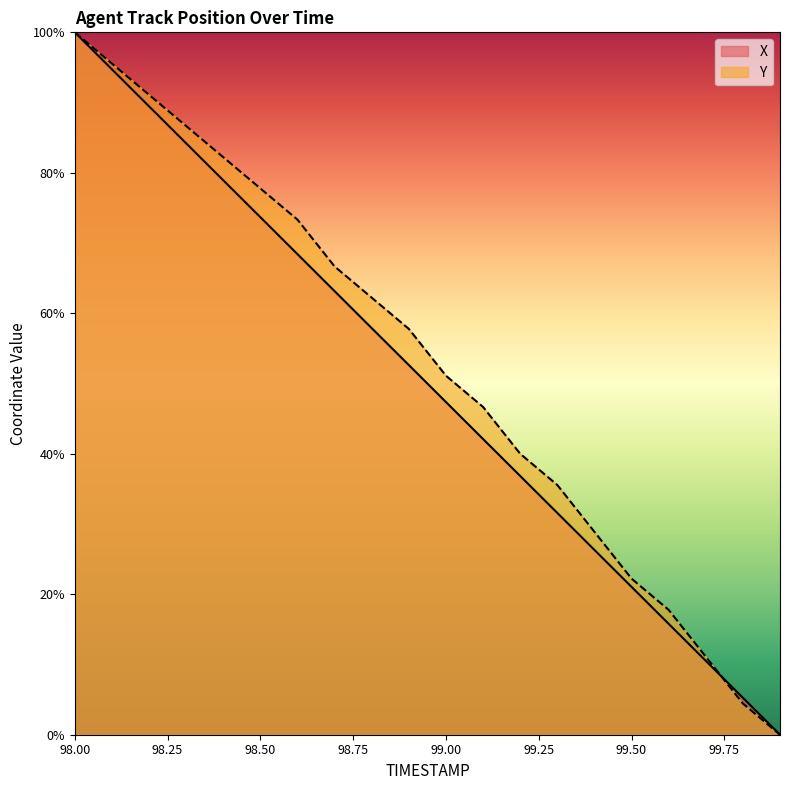

Between 99.4 and 98.1, which is larger?

98.1